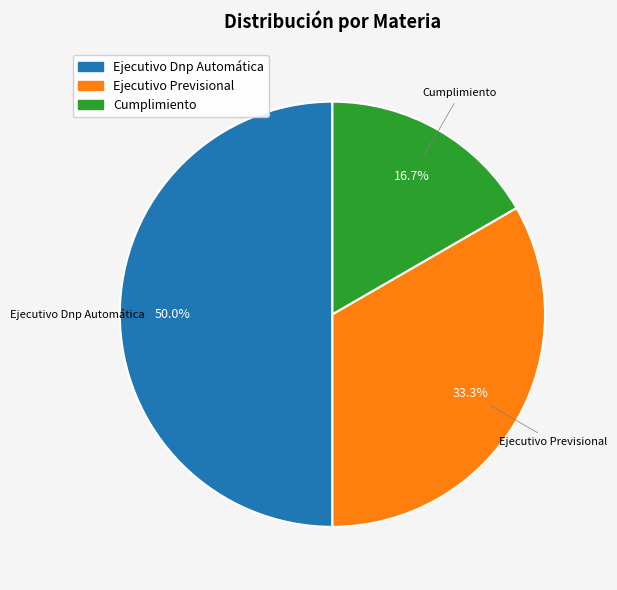

Which slice is the smallest?

Cumplimiento